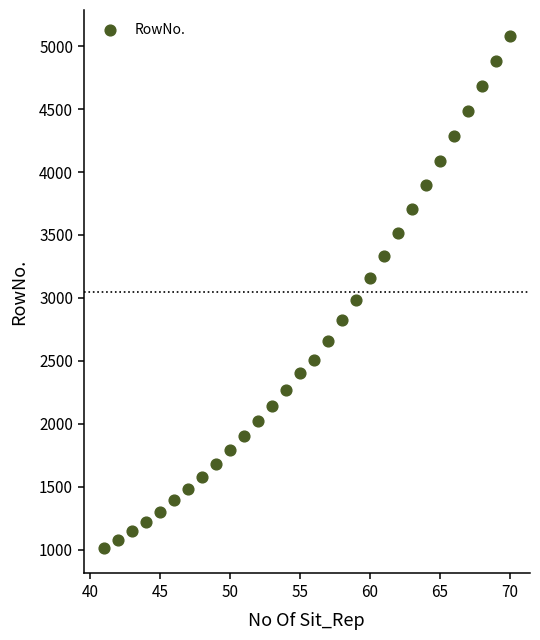

What is the range of X values (max minus min)?

29